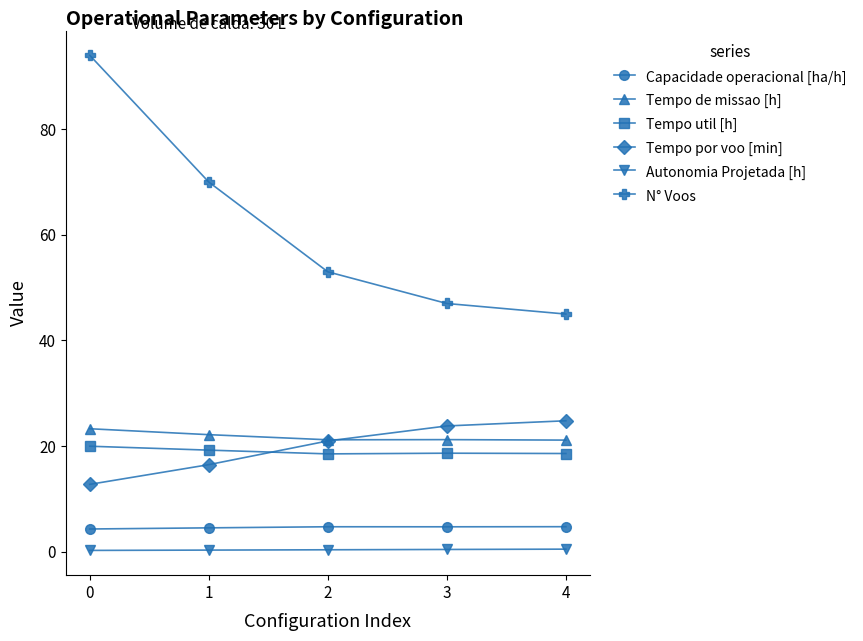

What is the difference between the maximum and second lowest values in the Capacidade operacional [ha/h] series?

0.2